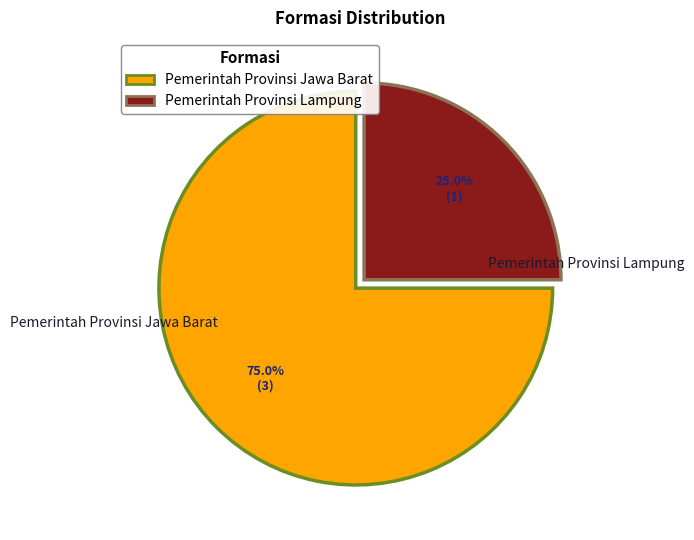

Rank the categories by value from highest to lowest.

Pemerintah Provinsi Jawa Barat, Pemerintah Provinsi Lampung